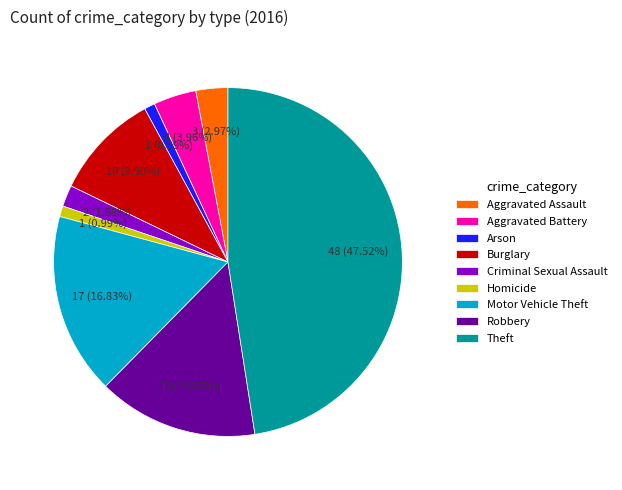

What is the ratio of the value at Robbery to the value at Arson?

15.0